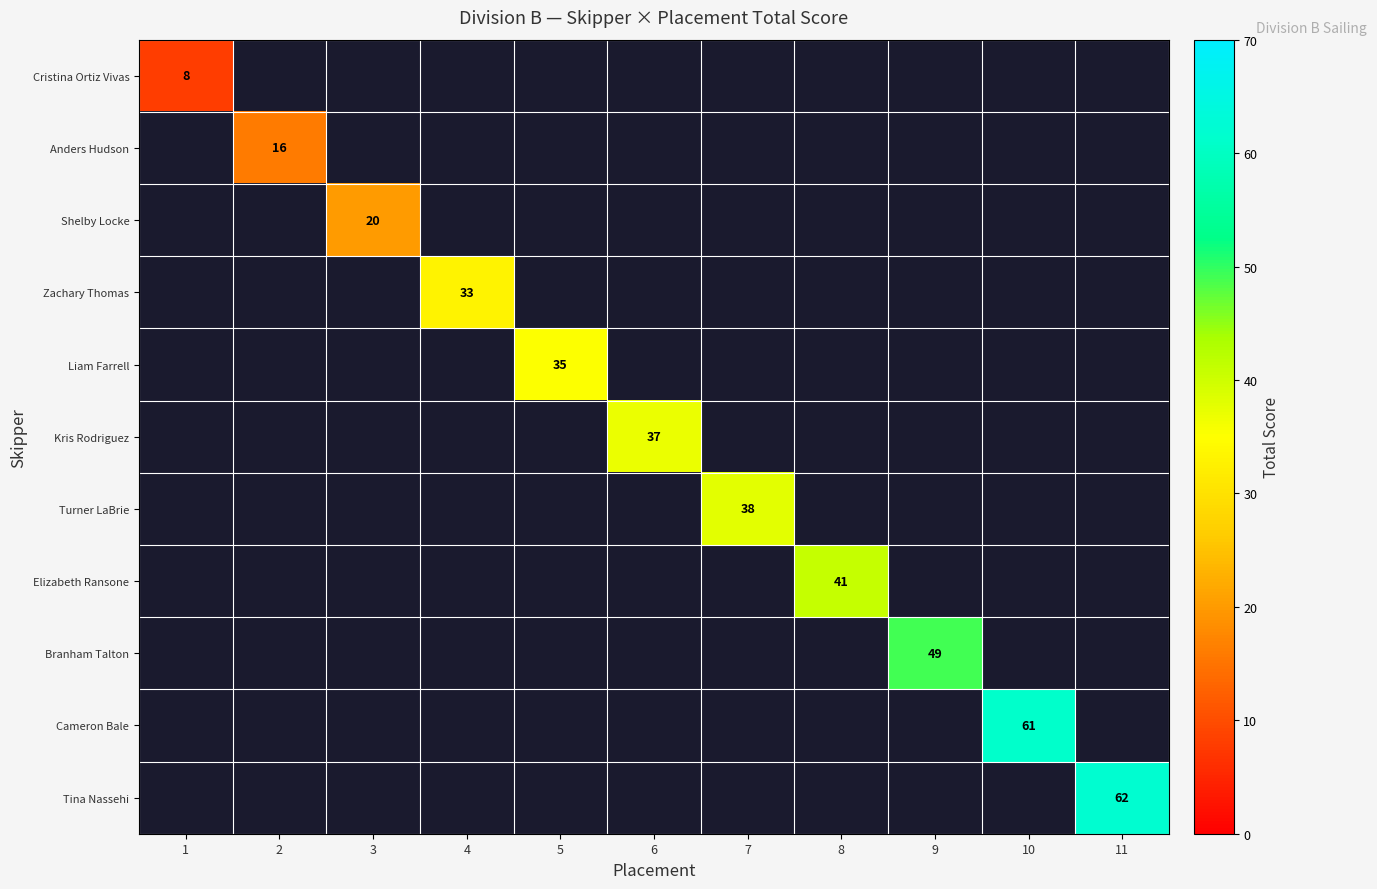

List the labels in order of Shelby Locke value, smallest first.

1, 2, 3, 4, 5, 6, 7, 8, 9, 10, 11